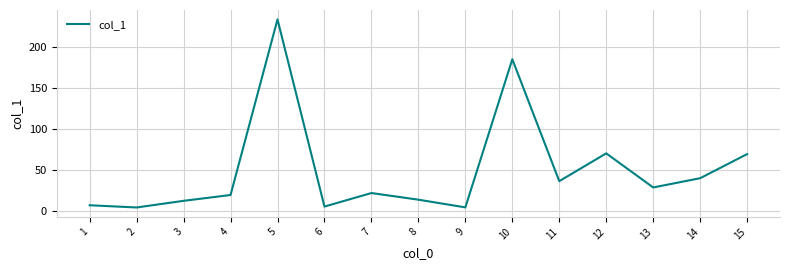

What is the difference between the maximum and minimum values?

229.4